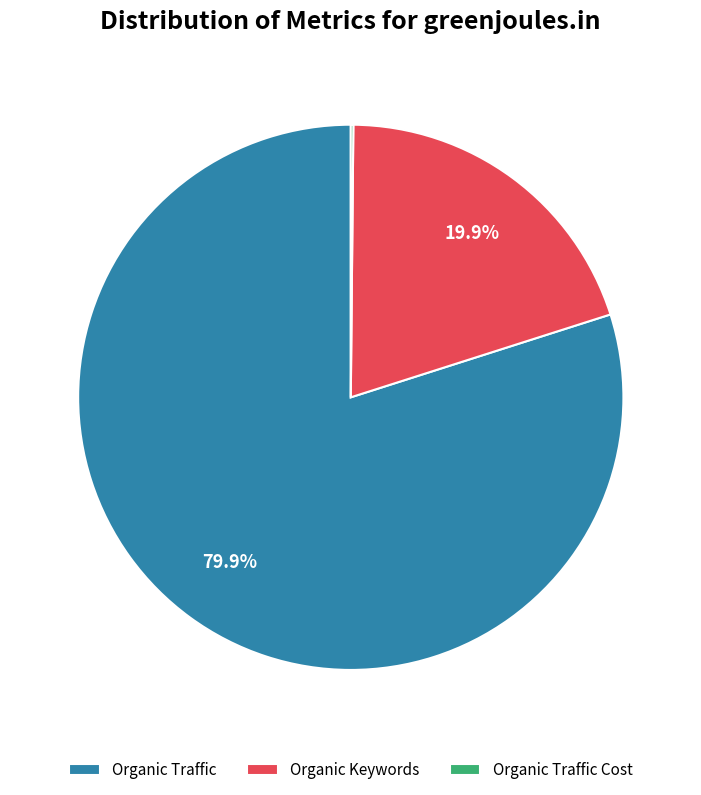

To the nearest percent, what is the combined percentage of Organic Keywords and Organic Traffic?

100%